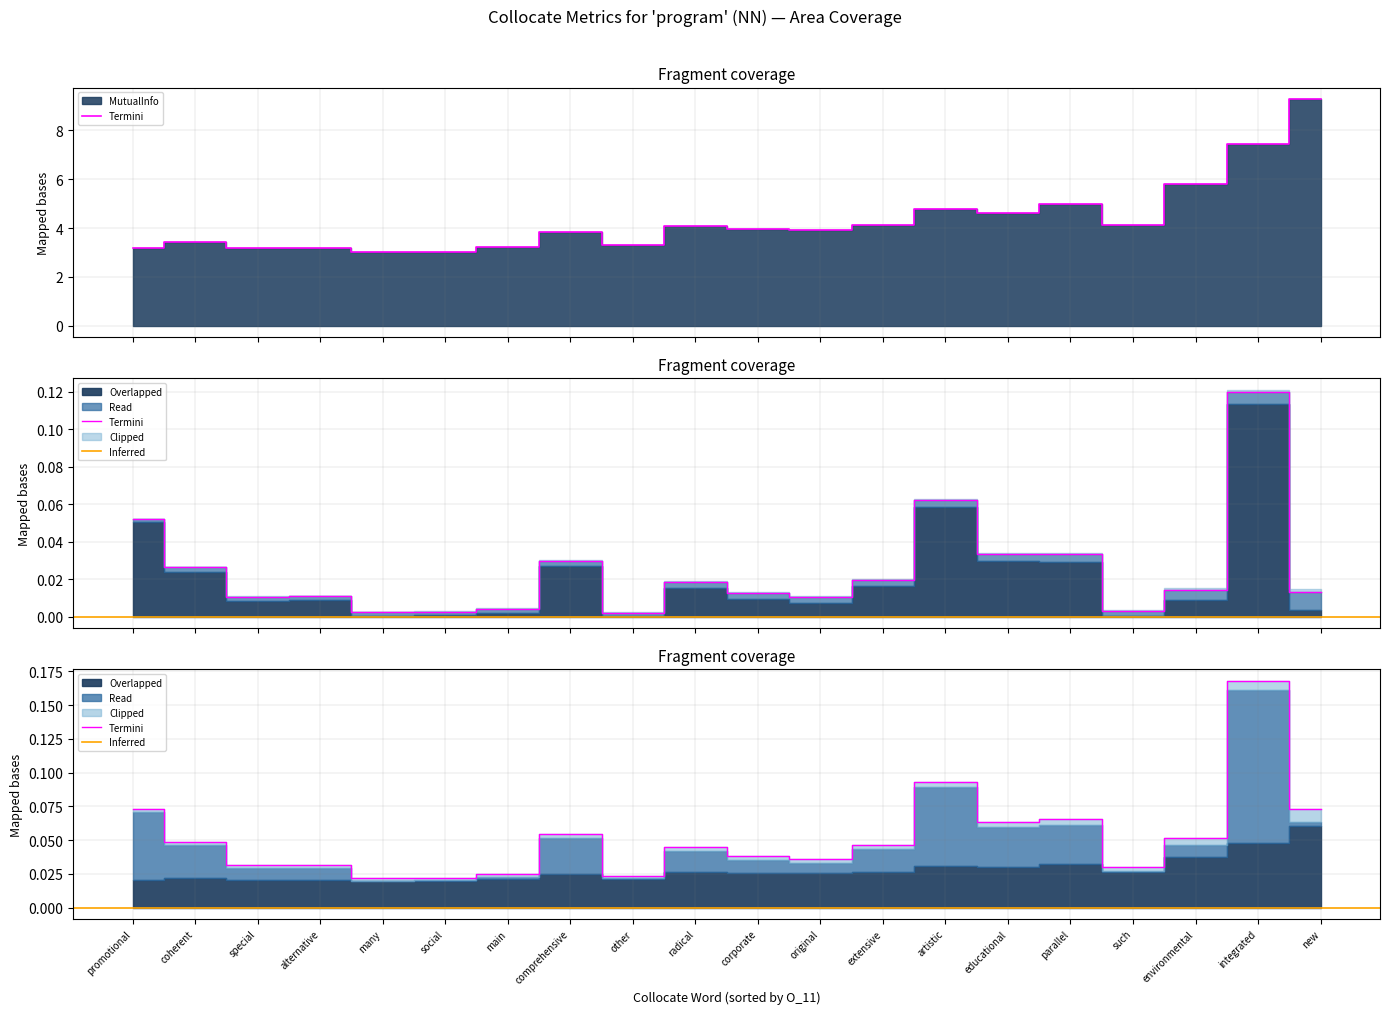

Which series has the widest spread of values?

MutualInfo